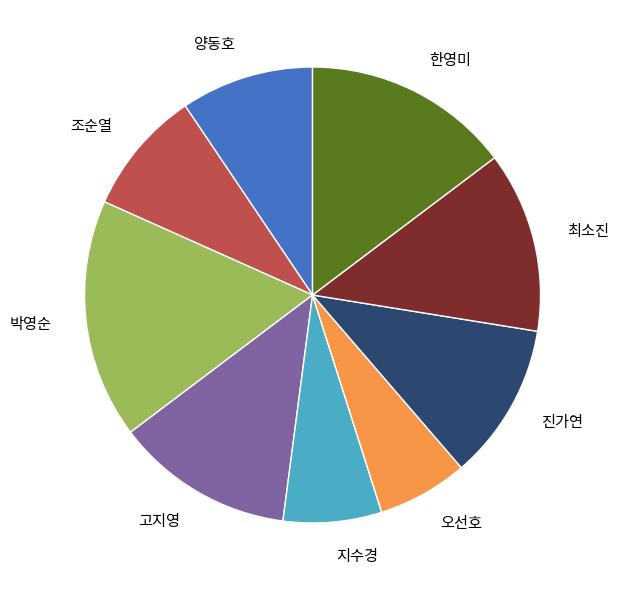

How many segments does this pie chart have?

9